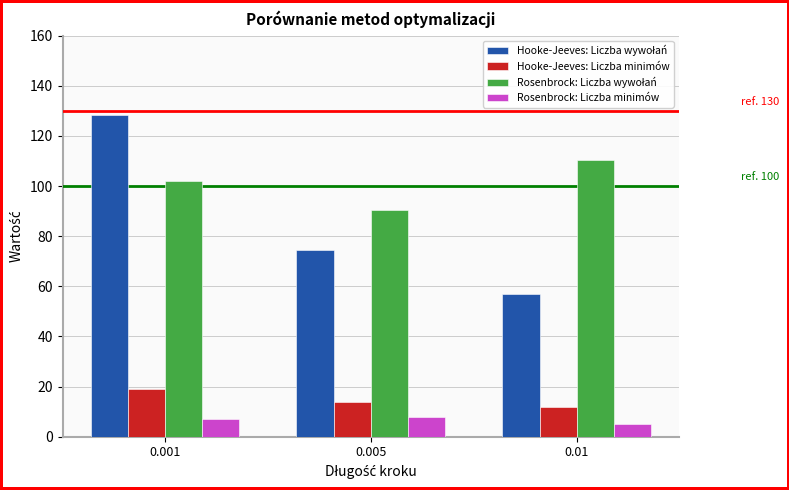

The value of Hooke-Jeeves: Liczba minimów at 0.005 is 20.9. True or false?

False